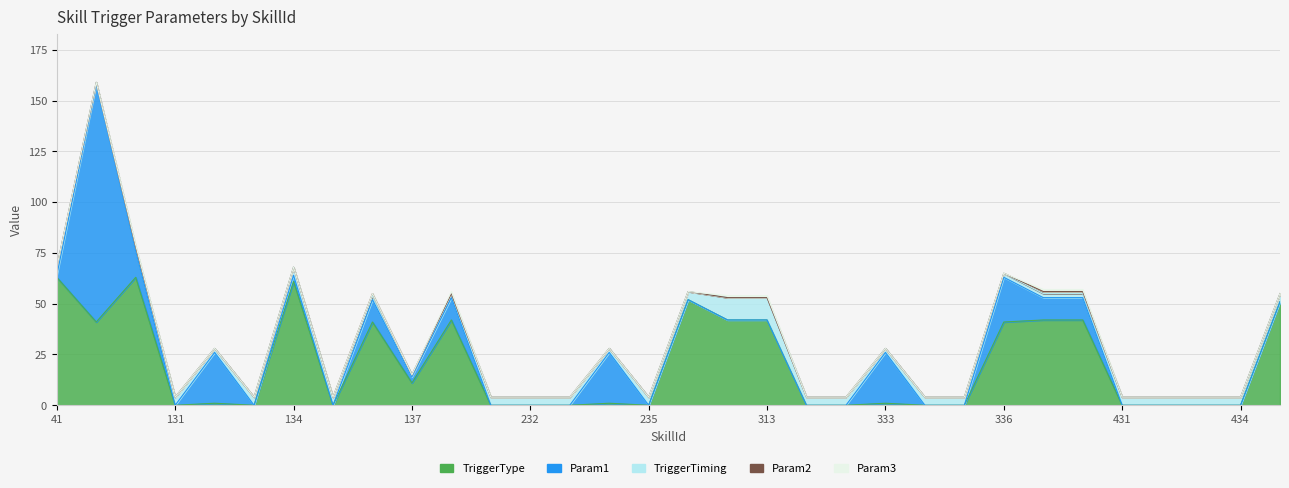

The value of Param3 at 42 is 1. True or false?

False